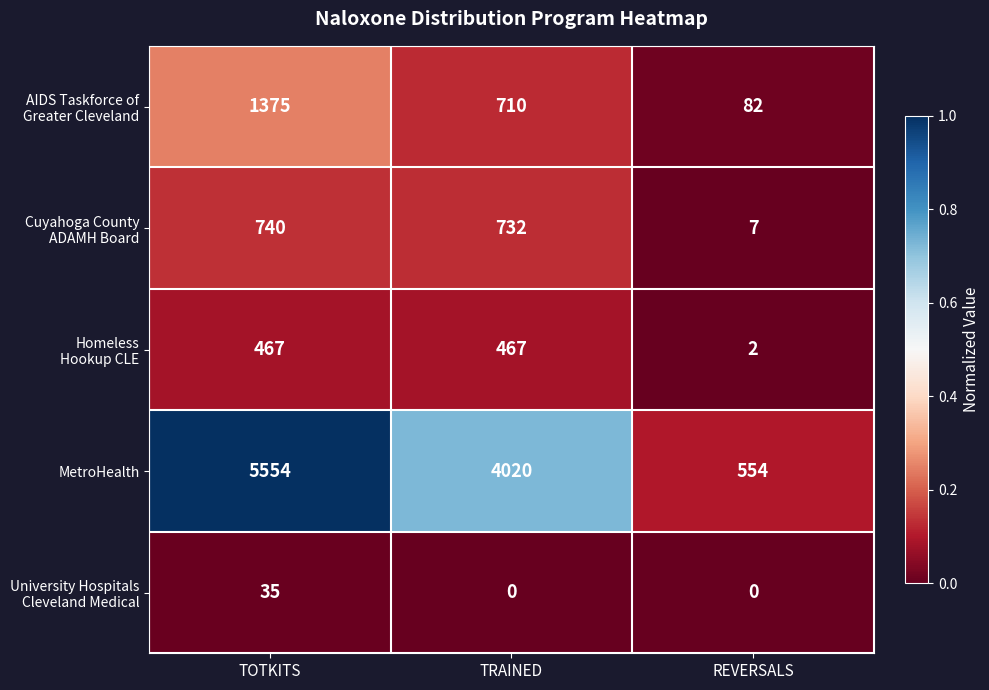

The value of MetroHealth at REVERSALS is 554. True or false?

True